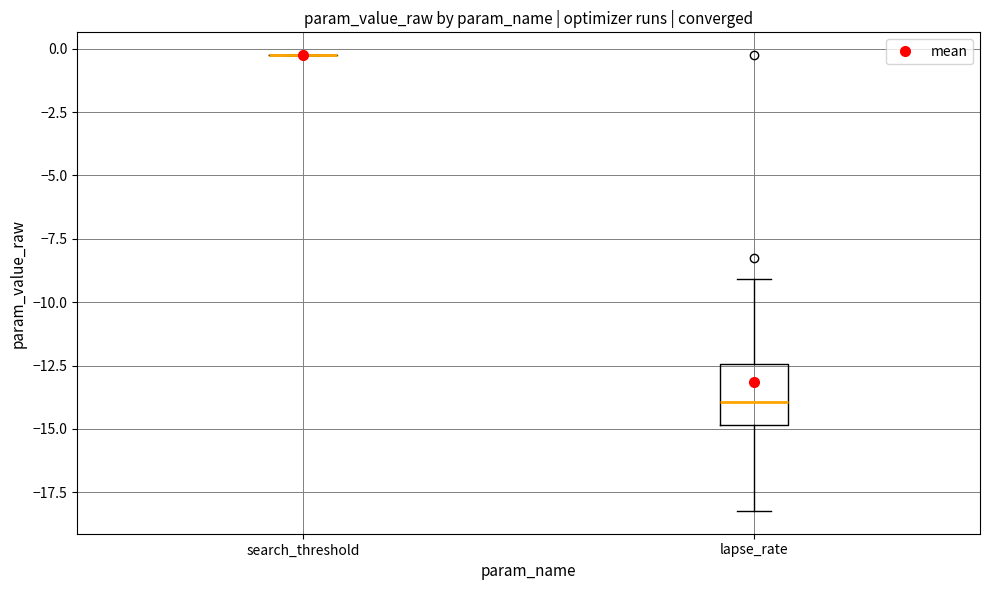

Reading left to right, read every box against the y-axis: the position of its median line, the range the box covers, and the ends of its whiskers. The values are not printed on the chart, so give them approximately, as read against the axis.

search_threshold: box collapsed to a line at -0.5, whiskers -0.5 to -0.5
lapse_rate: median -14.0, box -15.0 to -12.5, whiskers -18.0 to -9.0